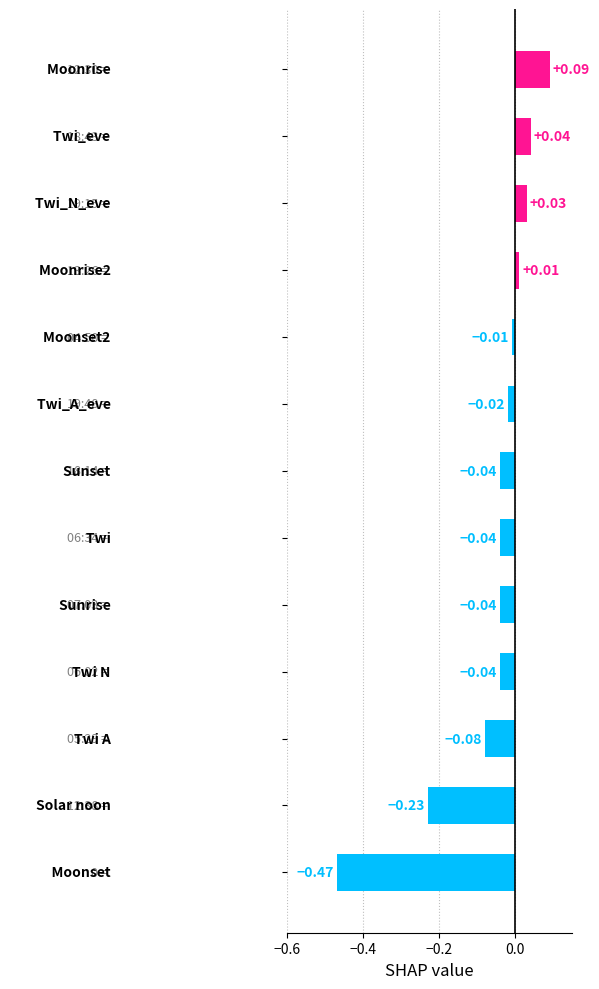

What is the difference between the maximum and minimum values?

0.6